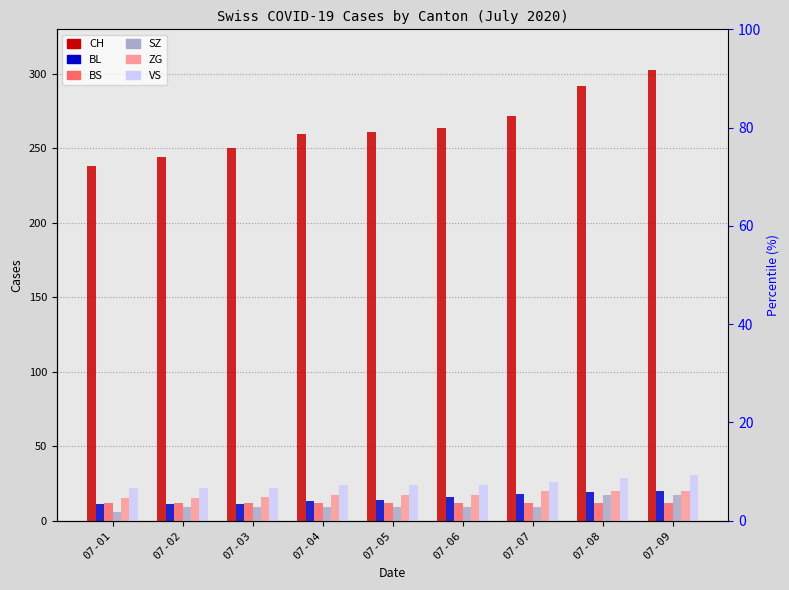

Which series changed the most between 07-04 and 07-05?

CH